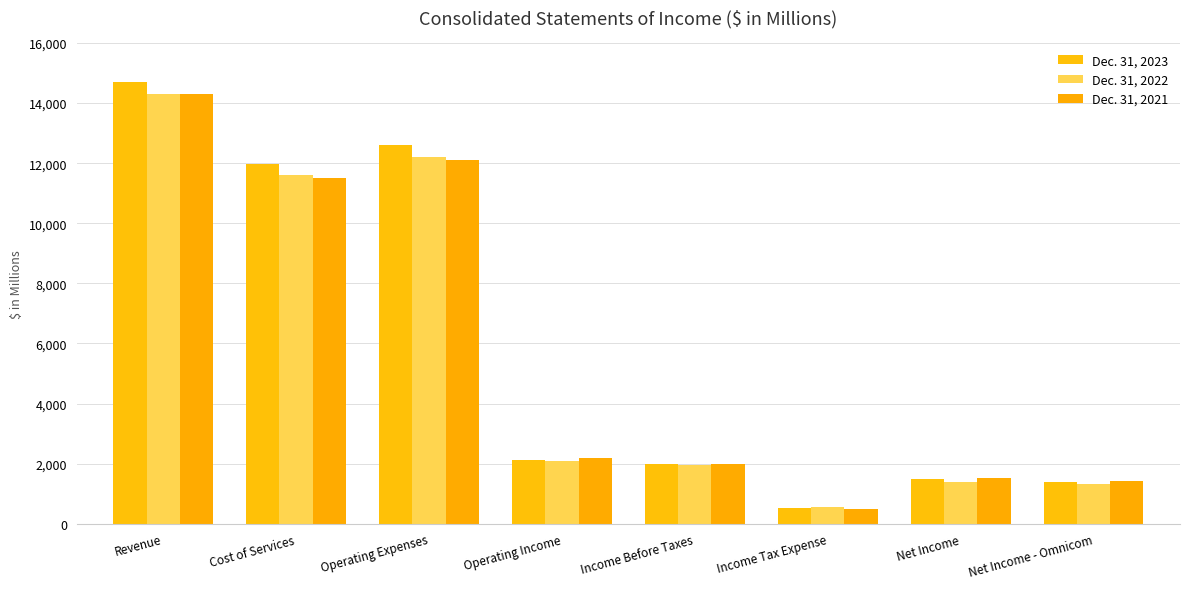

Reading left to right, list all the values displayed in this chart.

Dec. 31, 2023: 14692.2	11982.7	12587.5	2104.7	1992.9	524.9	1473.2	1391.4
Dec. 31, 2022: 14289.1	11607.9	12205.8	2083.3	1945.4	546.8	1403.8	1316.5
Dec. 31, 2021: 14289.4	11499.7	12091.5	2197.9	1988.8	488.7	1507.6	1407.8